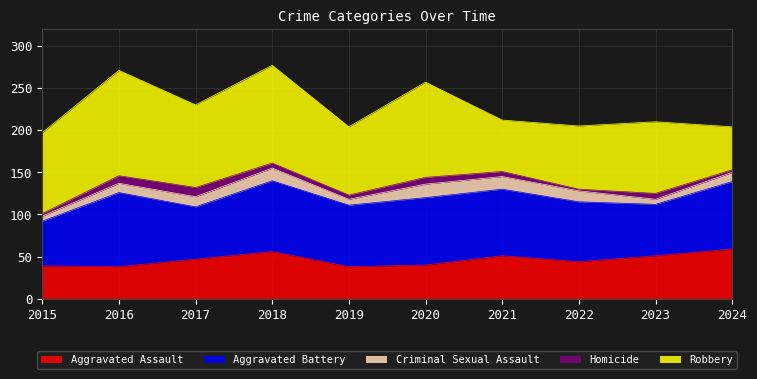

Rank the categories by Robbery value from lowest to highest.

2024, 2021, 2022, 2019, 2023, 2015, 2017, 2020, 2018, 2016